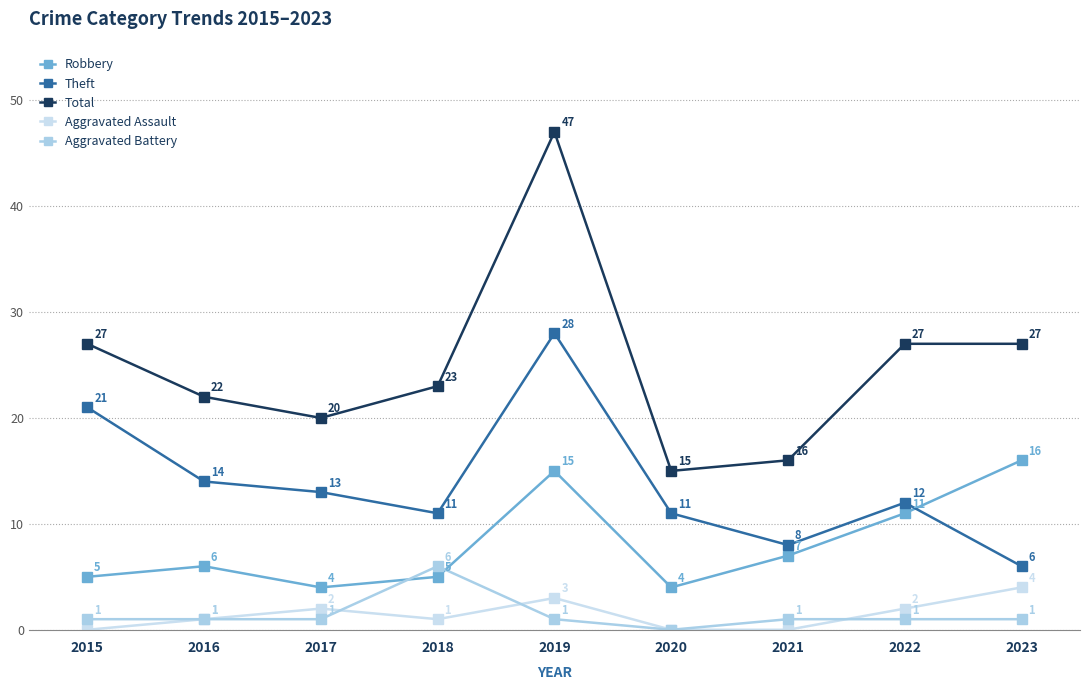

Count the number of categories in the chart.

9